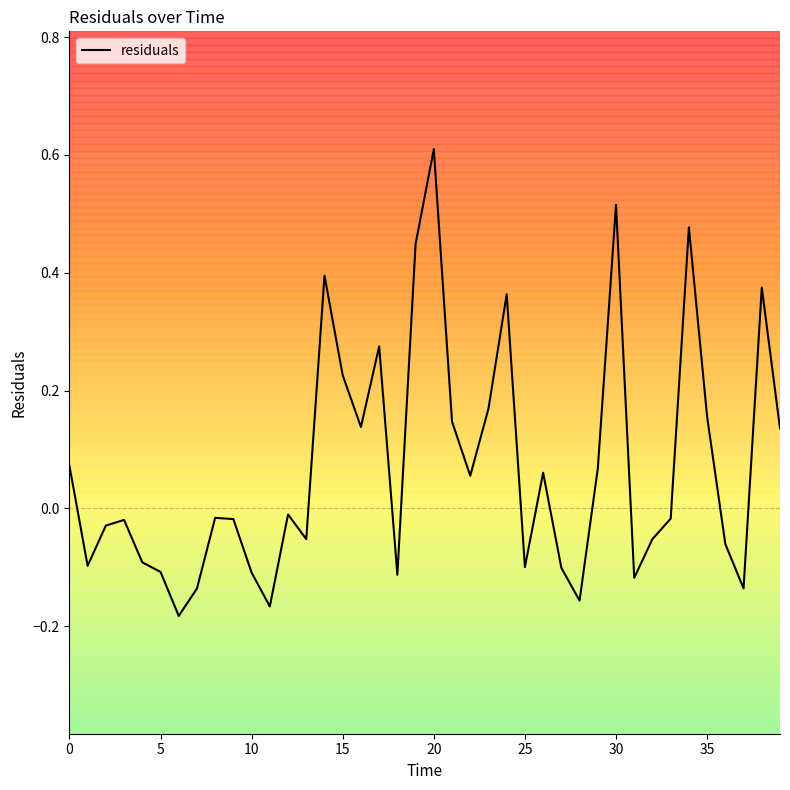

What is the difference between the maximum and minimum values?

0.8